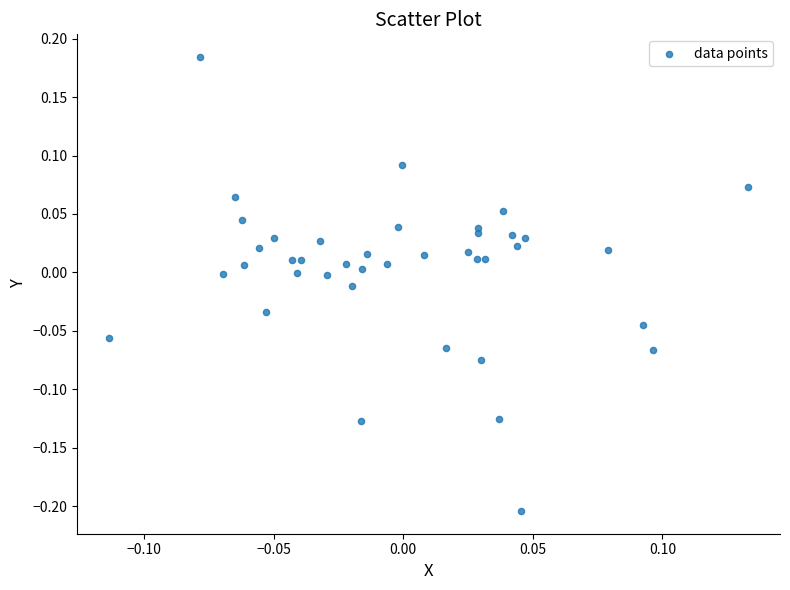

Count the number of points in this scatter plot.

40